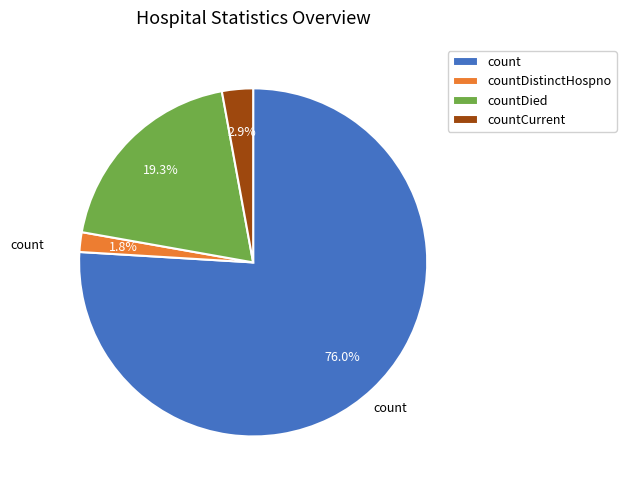

Approximately how many times larger is the value at countDistinctHospno compared to countCurrent?

0.6